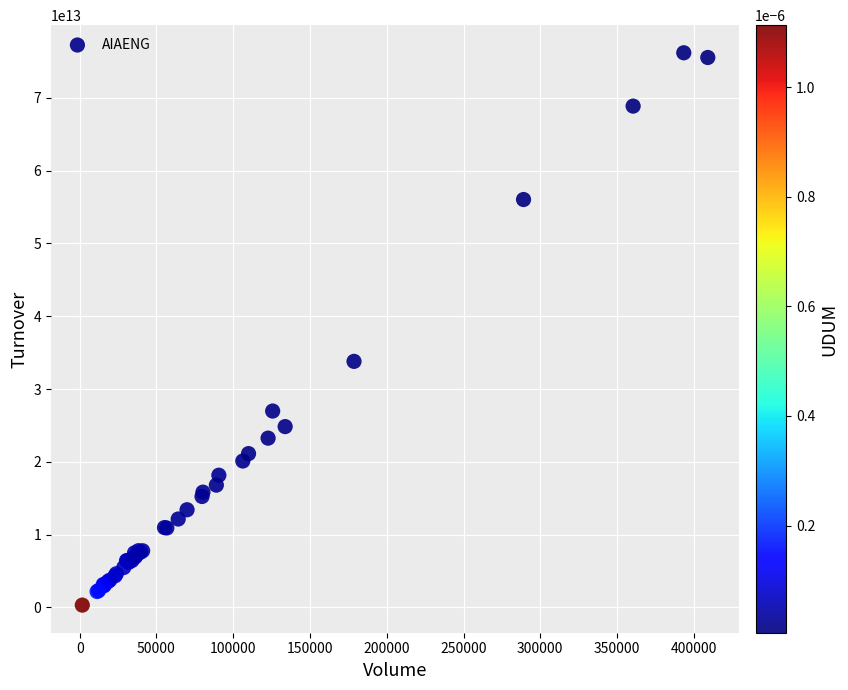

What Y value in the scatter plot is closest to 38248069877500?

33794962755000